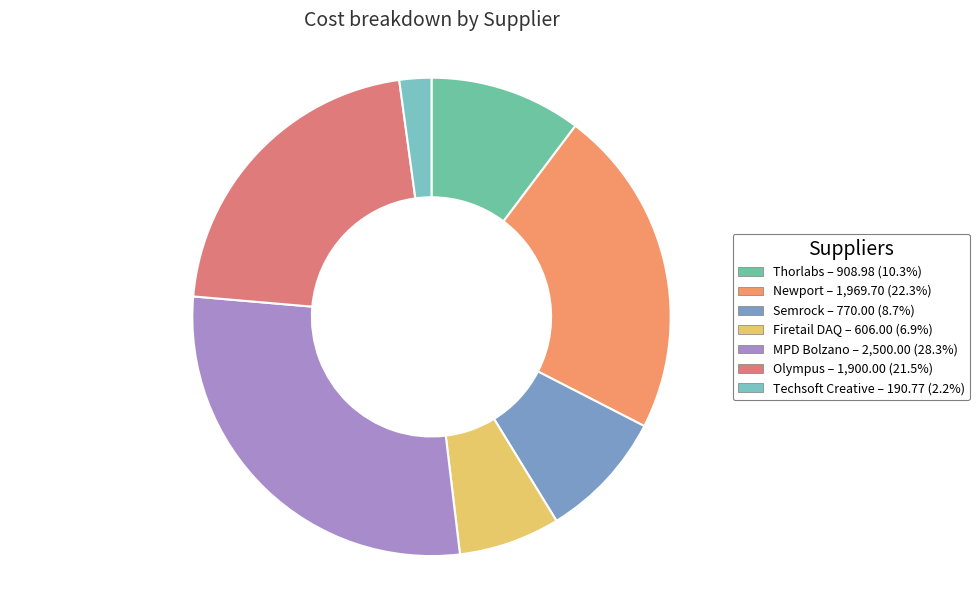

What percentage do Newport and Thorlabs together represent?

32.5%